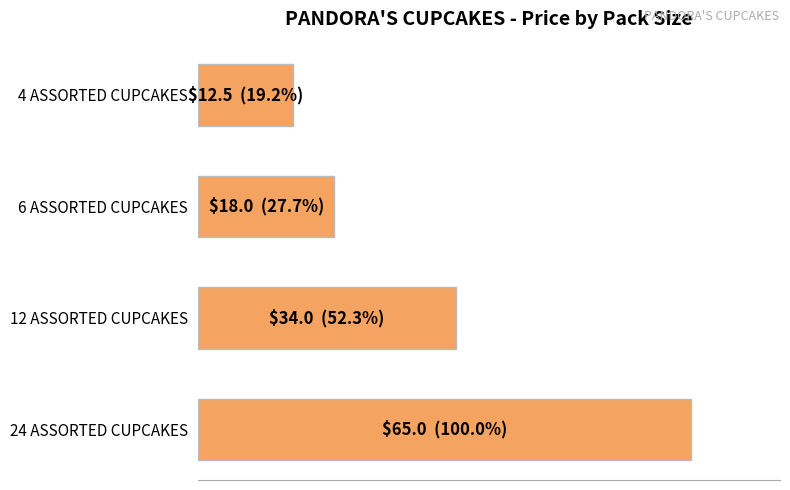

What is the sum of all values?

129.5